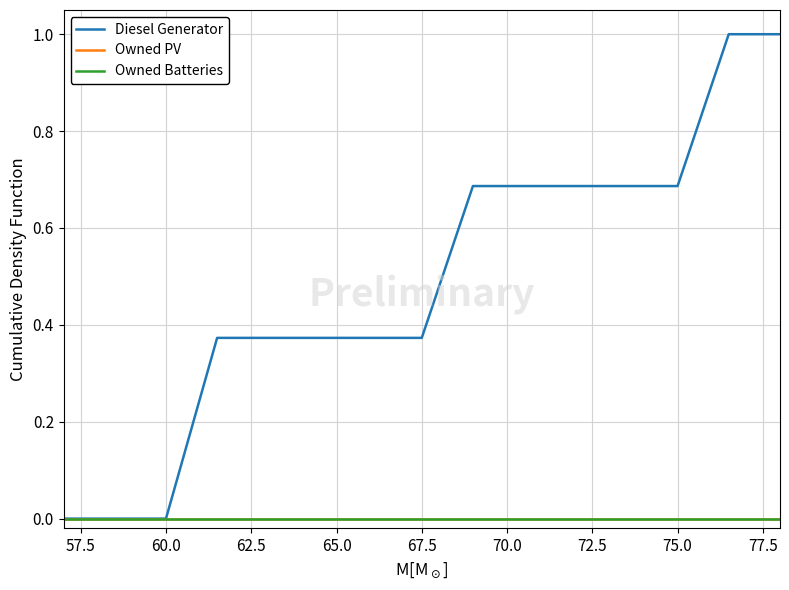

True or false: Owned Batteries has more than 2 points higher than both neighbors.

False